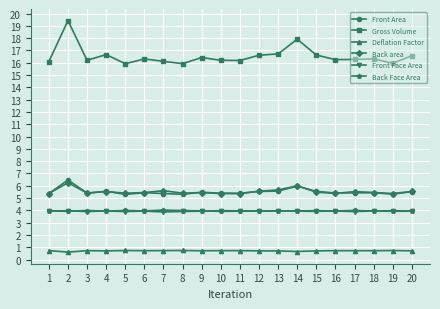

The Gross Volume series shows 16.2 at 11. True or false?

True